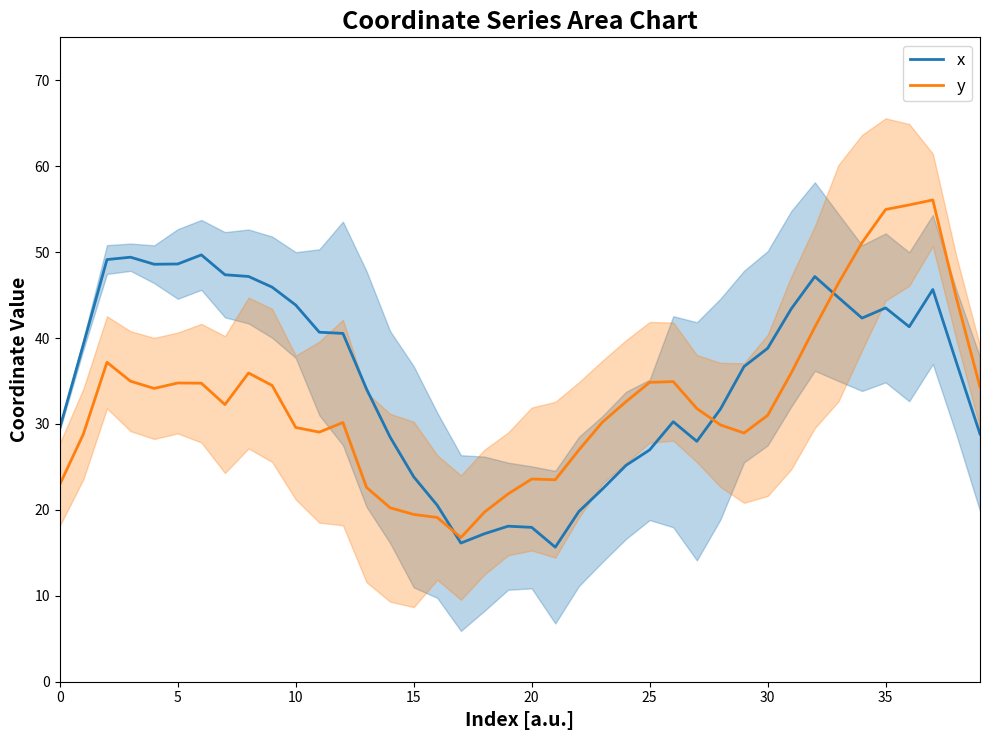

How many intersections are there between x and y?

3